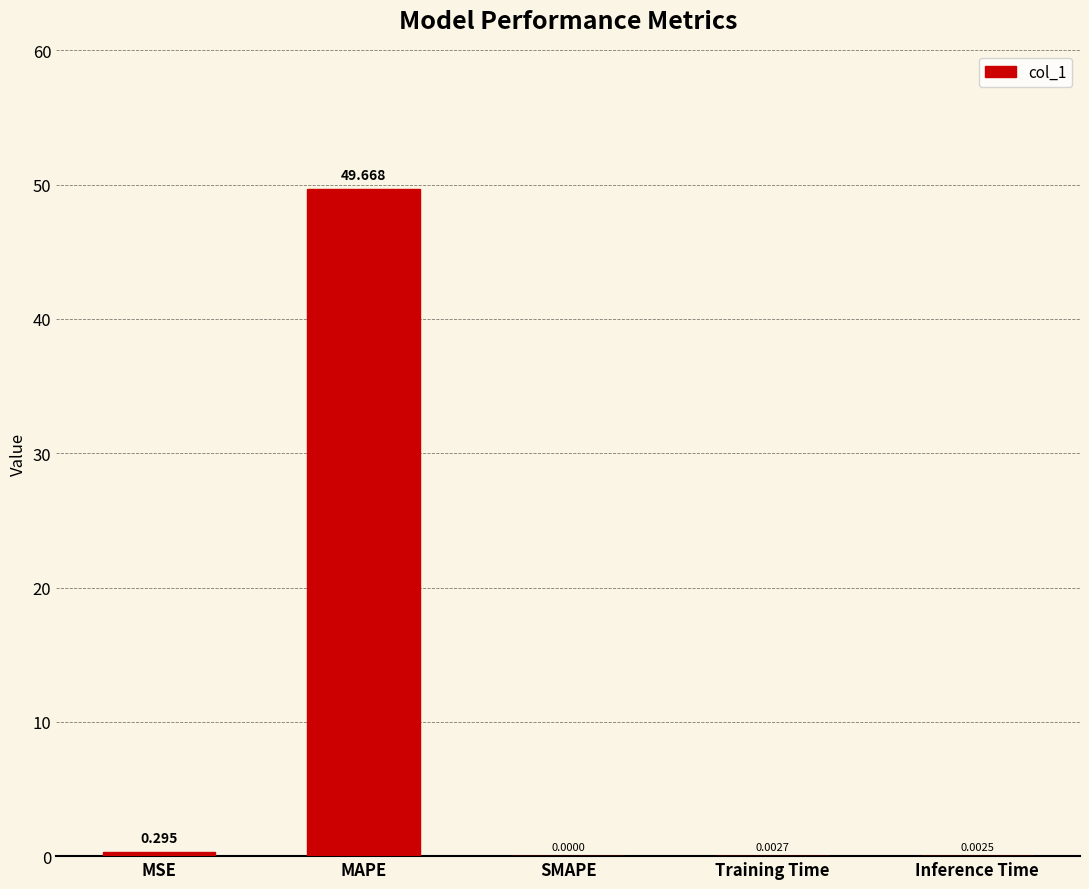

Are the bars horizontal?

No